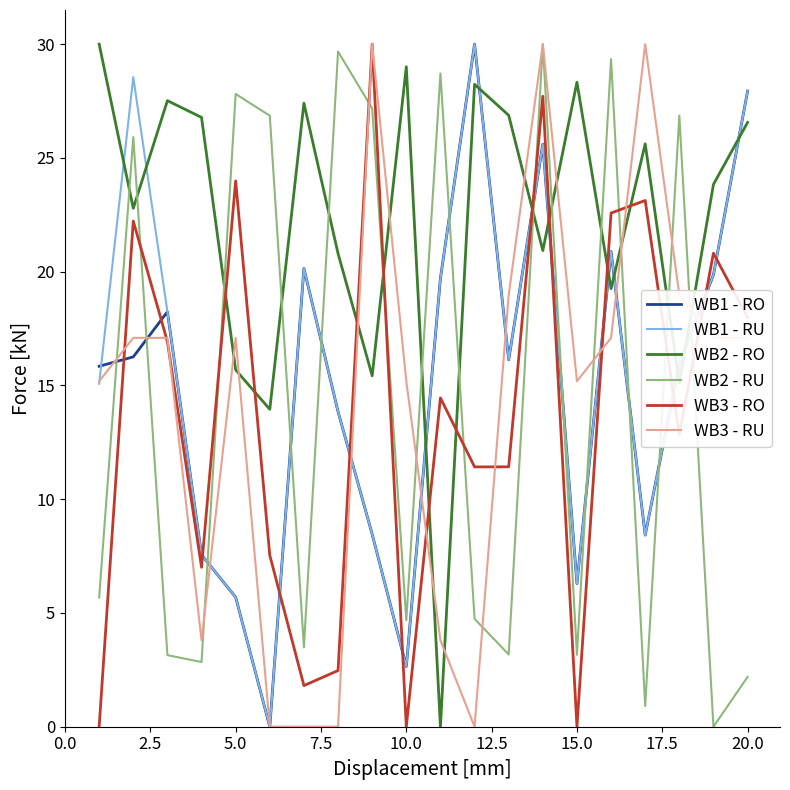

Which series has the largest total across all categories?

WB2 - RO